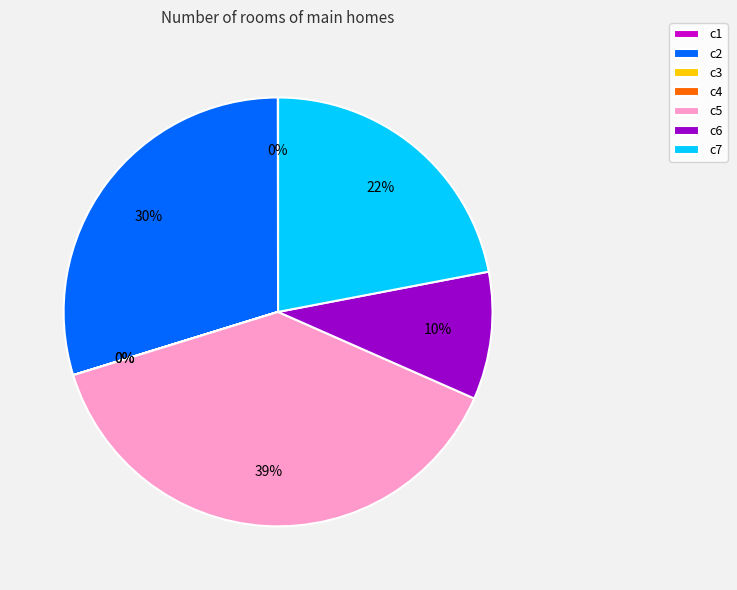

Between c5 and c7, which is larger?

c5